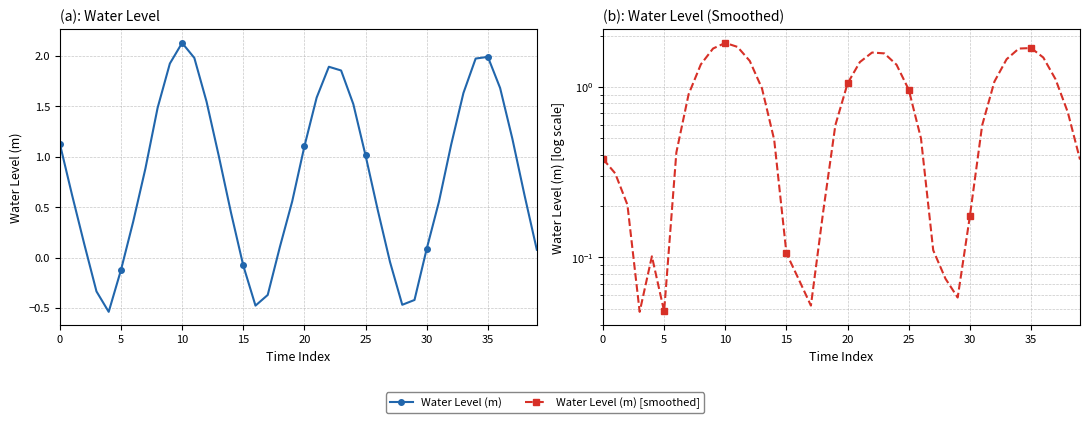

What is the highest value of the Water Level (m) [smoothed] series?

1.8